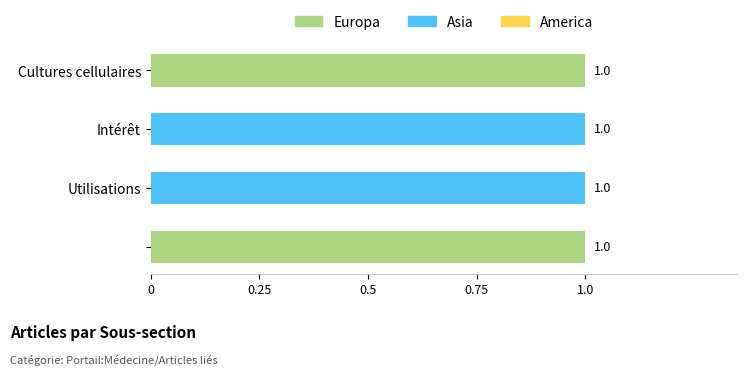

How many Europa values are between 0 and 1?

4